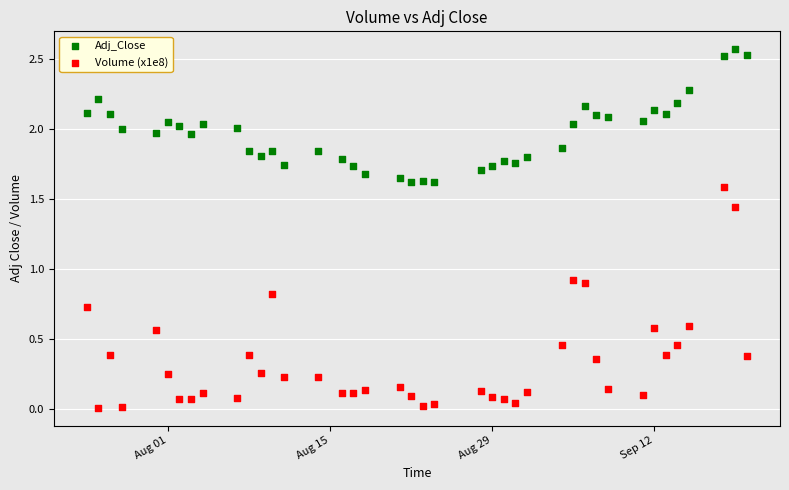

Which series reaches the minimum Y coordinate?

Volume (x1e8)